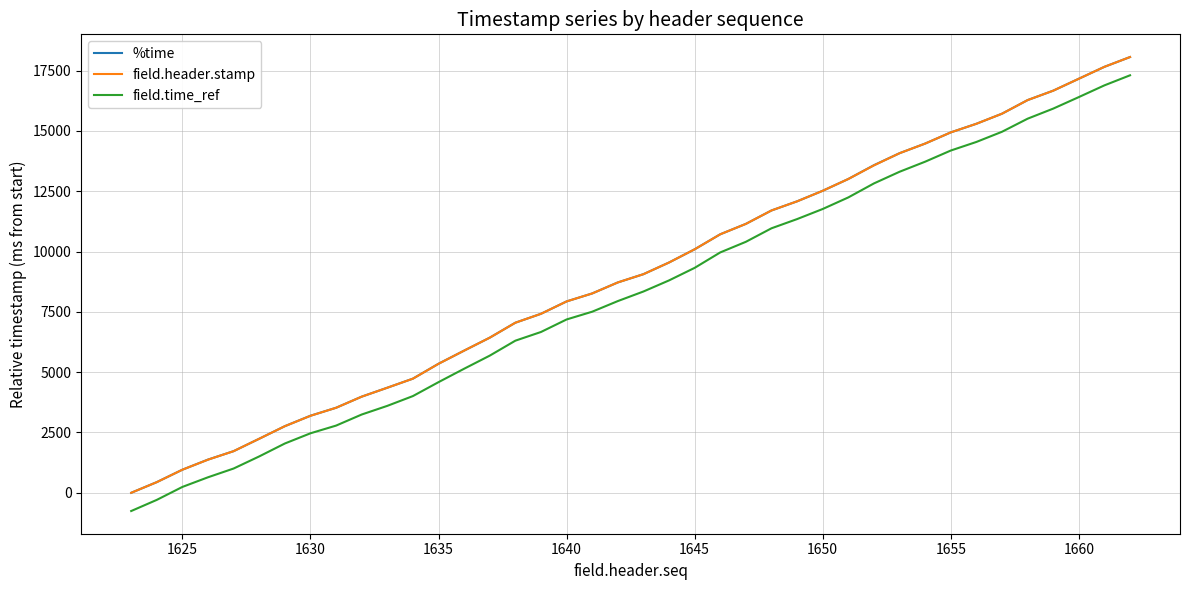

What are all the series names shown in the legend?

%time, field.header.stamp, field.time_ref